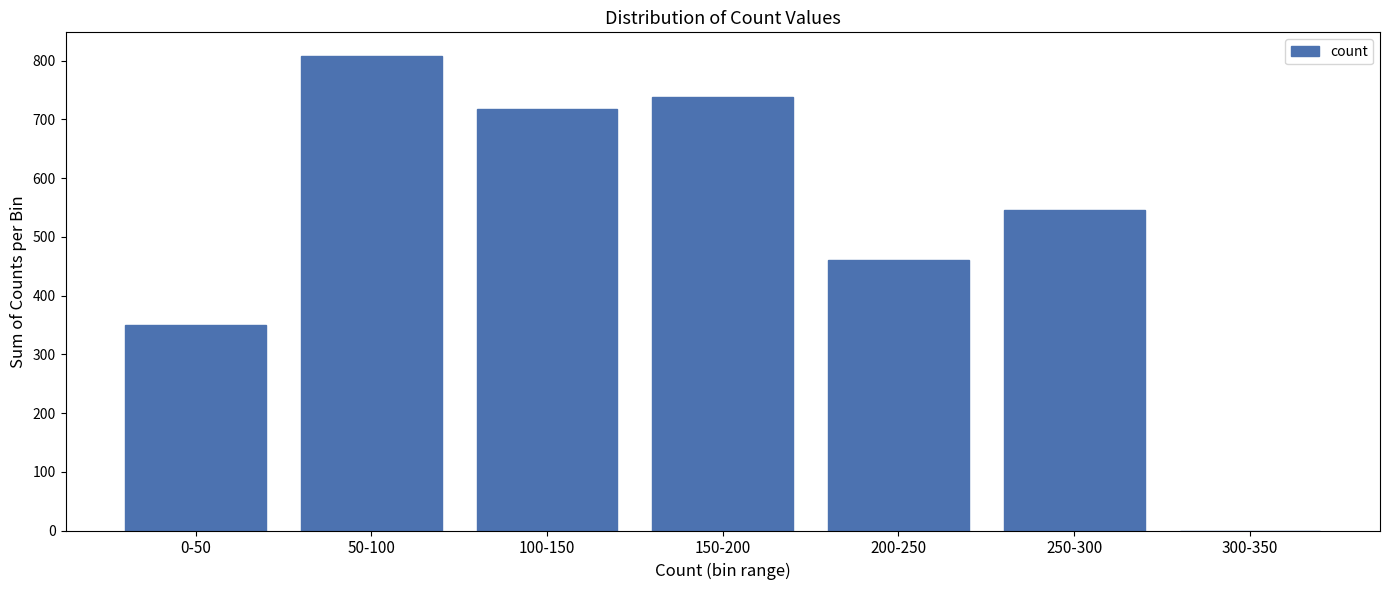

Reading right to left, what are all the values shown in this chart?

300-350=0	250-300=546	200-250=461	150-200=738	100-150=718	50-100=808	0-50=350